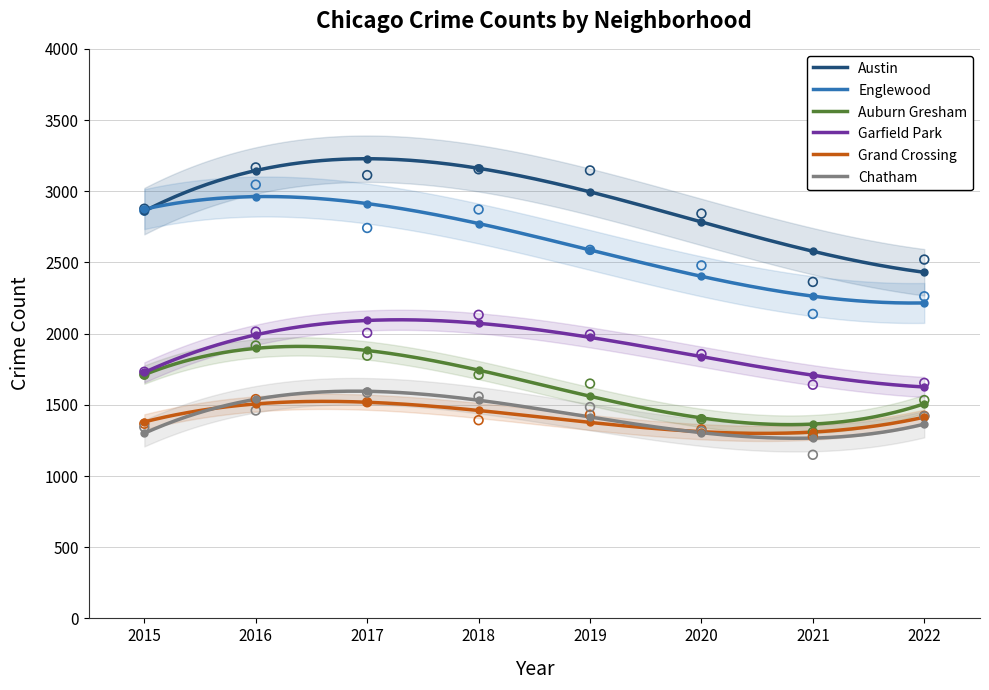

What is the total value across all series at 2019?

12291